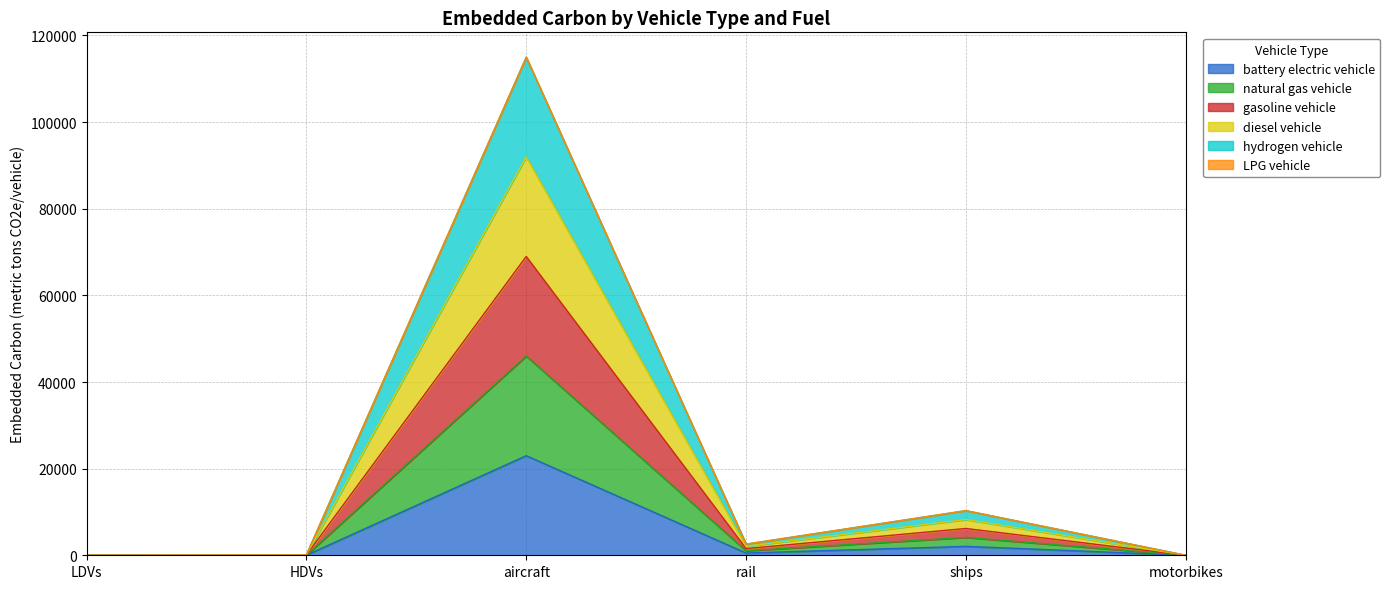

Does the chart display data point markers on the line(s)?

No